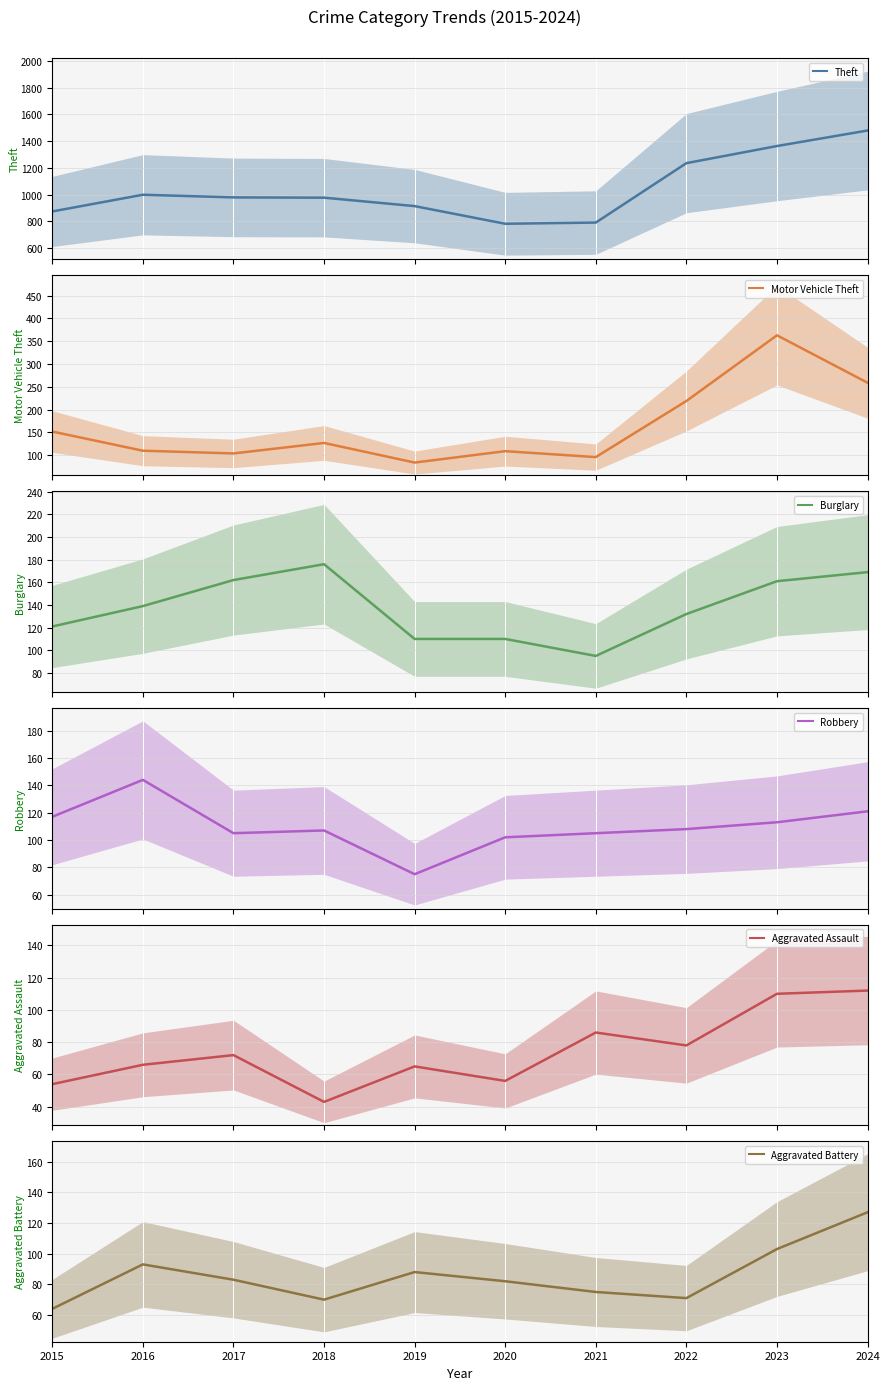

Which series has the widest spread of values?

Theft